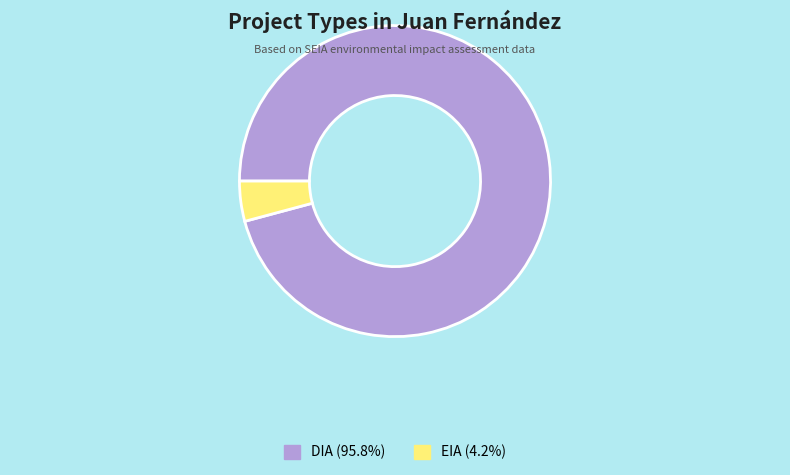

Which slice is the smallest?

EIA